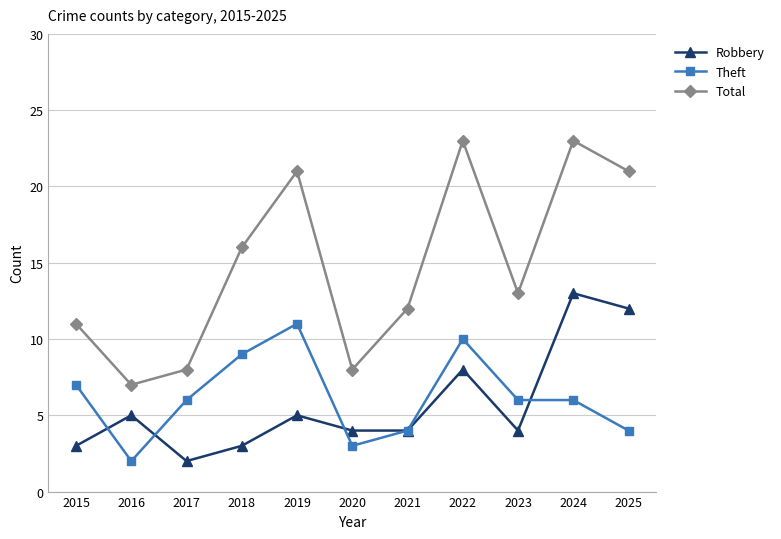

Reading left to right, what are all the values shown in this chart?

Robbery: 2015=3	2016=5	2017=2	2018=3	2019=5	2020=4	2021=4	2022=8	2023=4	2024=13	2025=12
Theft: 2015=7	2016=2	2017=6	2018=9	2019=11	2020=3	2021=4	2022=10	2023=6	2024=6	2025=4
Total: 2015=11	2016=7	2017=8	2018=16	2019=21	2020=8	2021=12	2022=23	2023=13	2024=23	2025=21